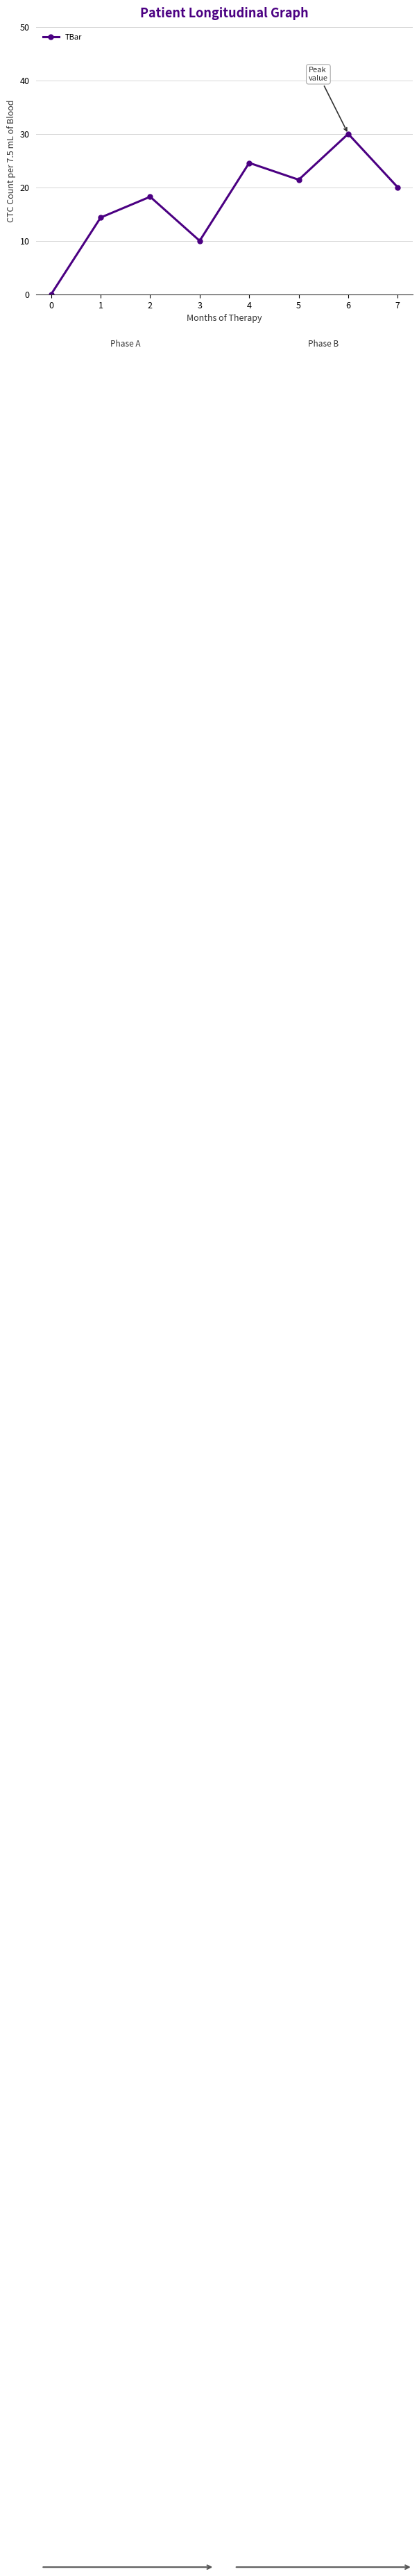

List the labels in order of value, smallest first.

0, 3, 1, 2, 7, 5, 4, 6